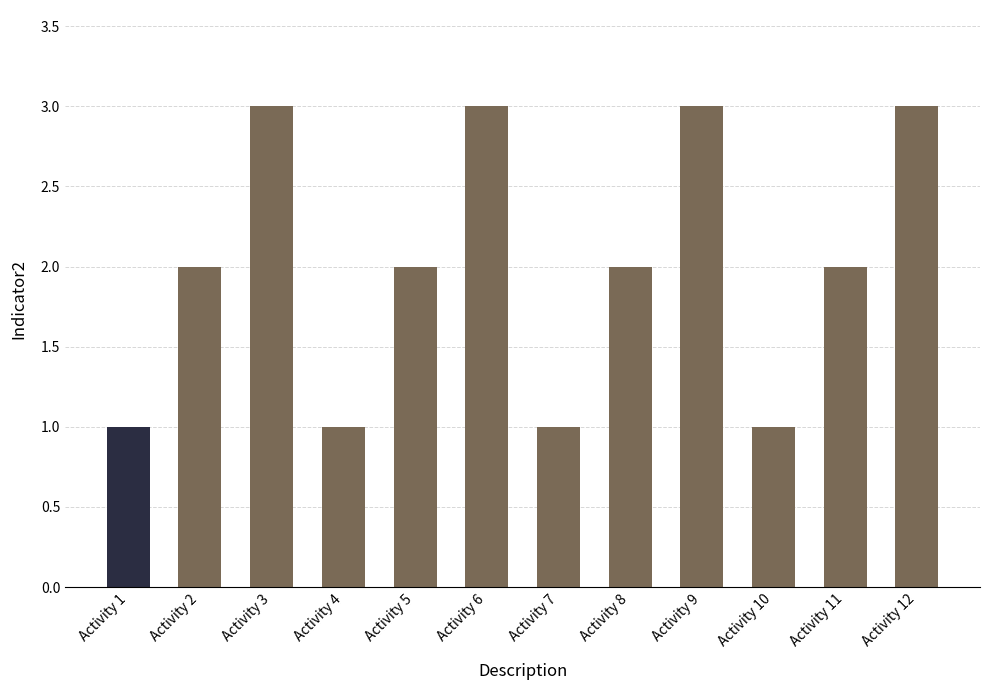

True or false: the data shows 5 at Activity 6.

False